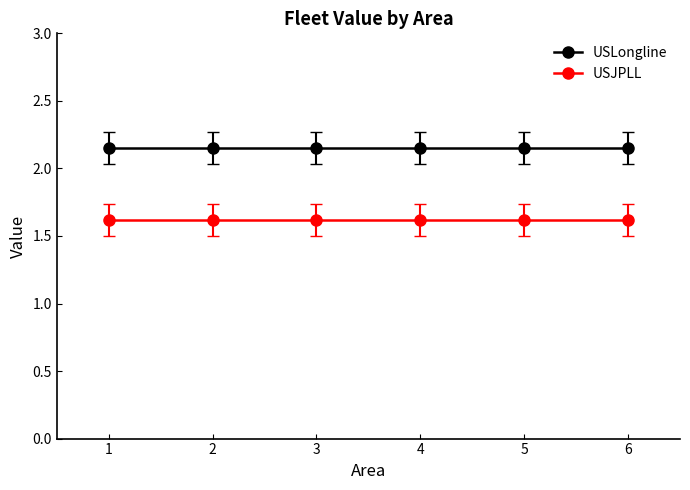

True or false: USJPLL and USLongline cross at least once.

False